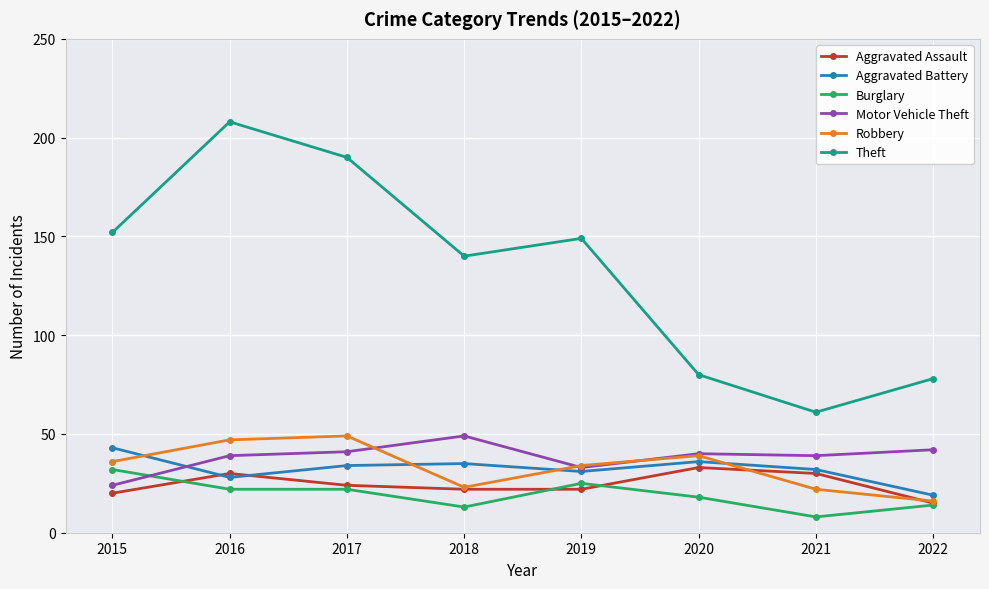

At which category does the chart reach its peak across all series?

2016